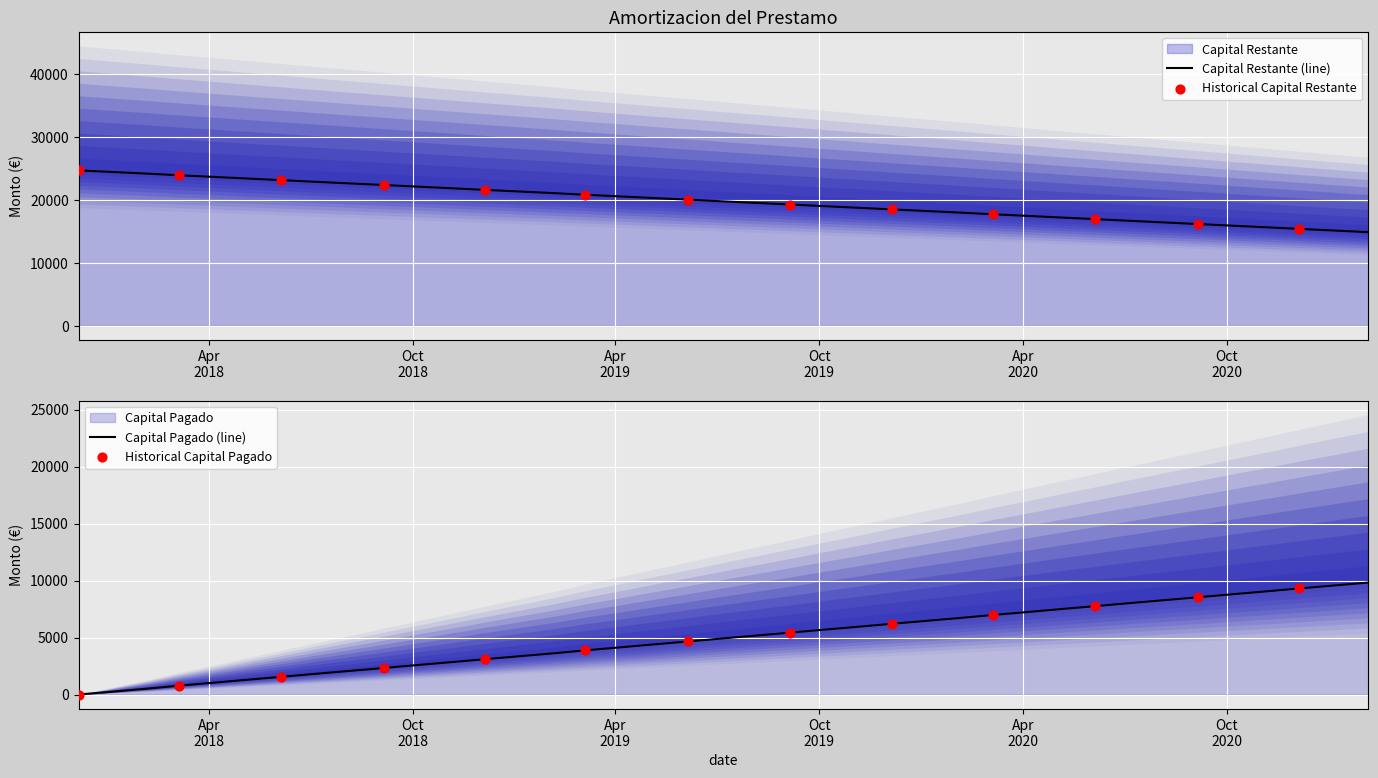

Is the value of Capital Restante at 2020-06-05 greater than the value of Capital Pagado at 2021-01-05?

No